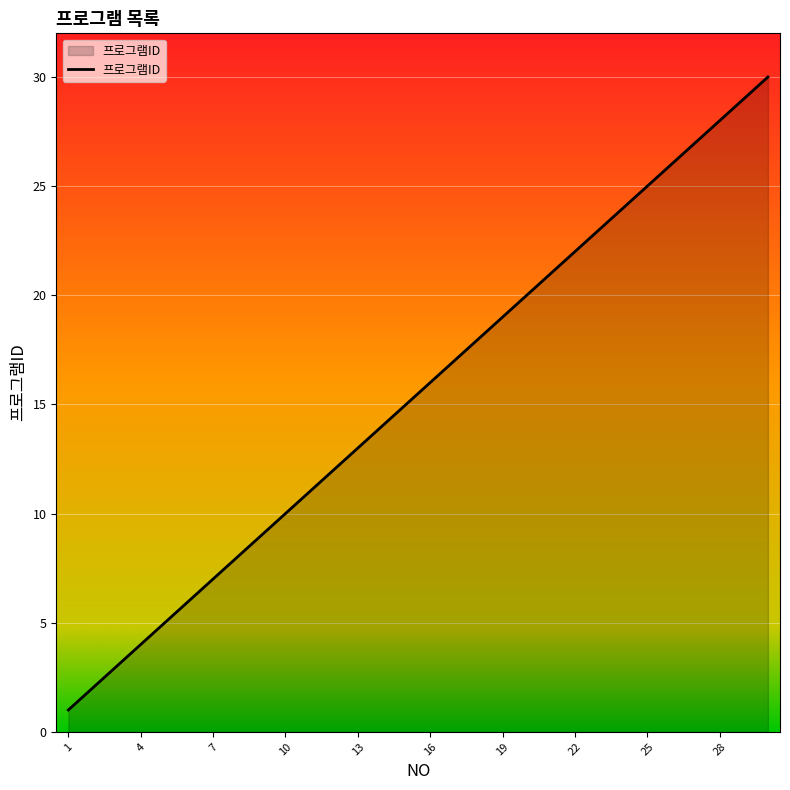

What is the greatest value displayed?

30